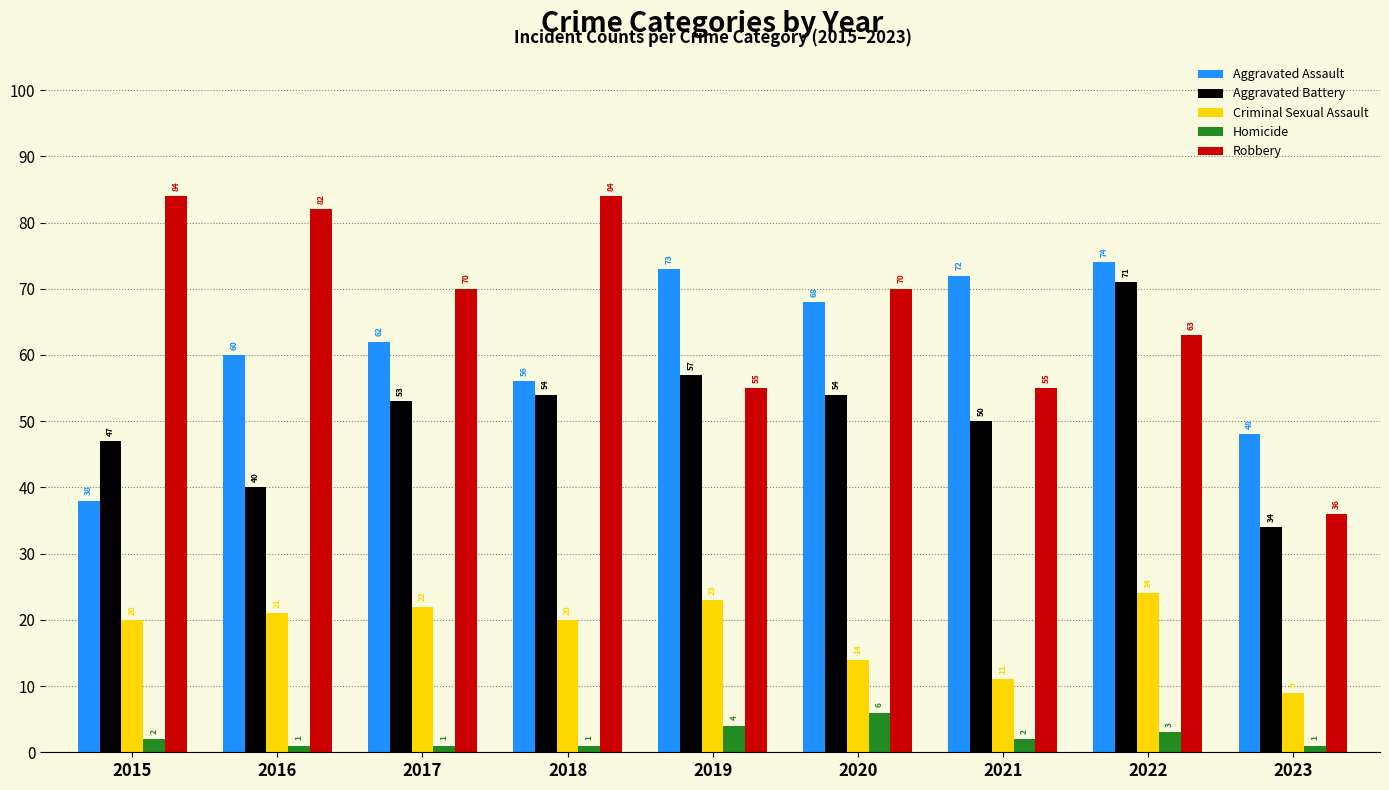

How many bars are there in total?

45